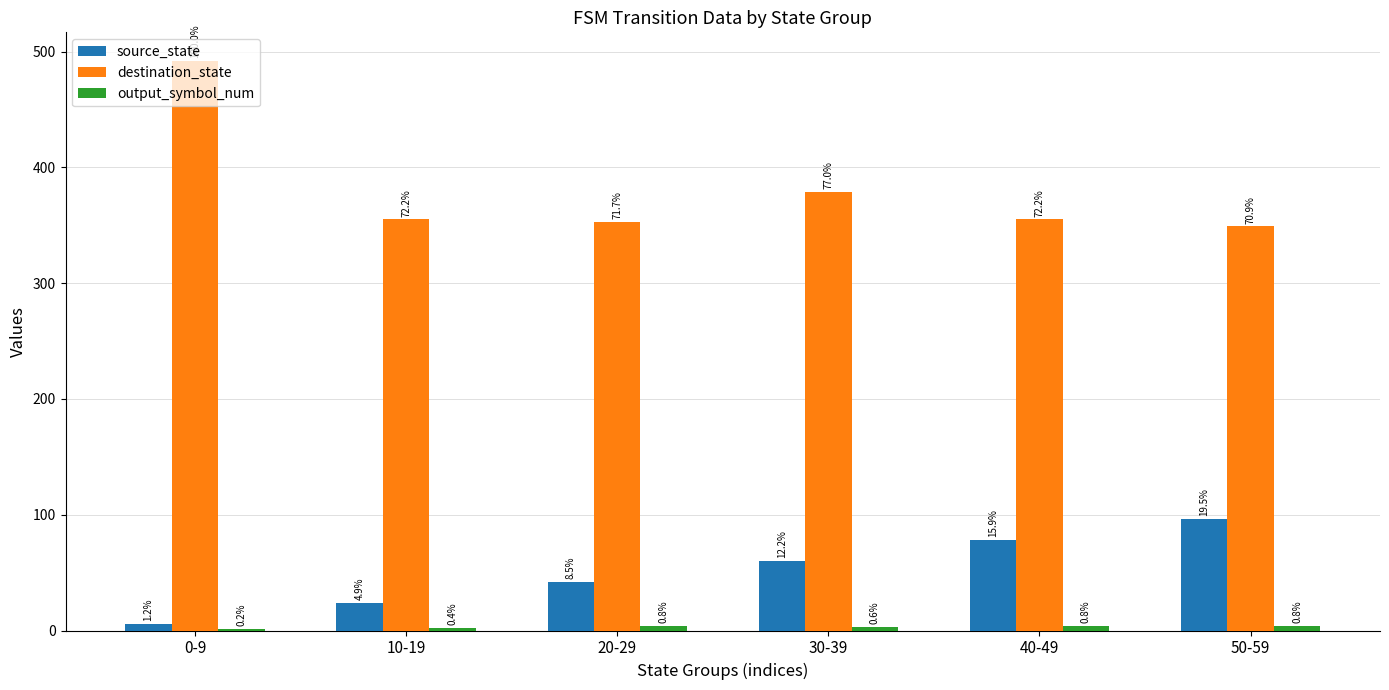

Which has a higher value, 20-29 or 30-39?

30-39